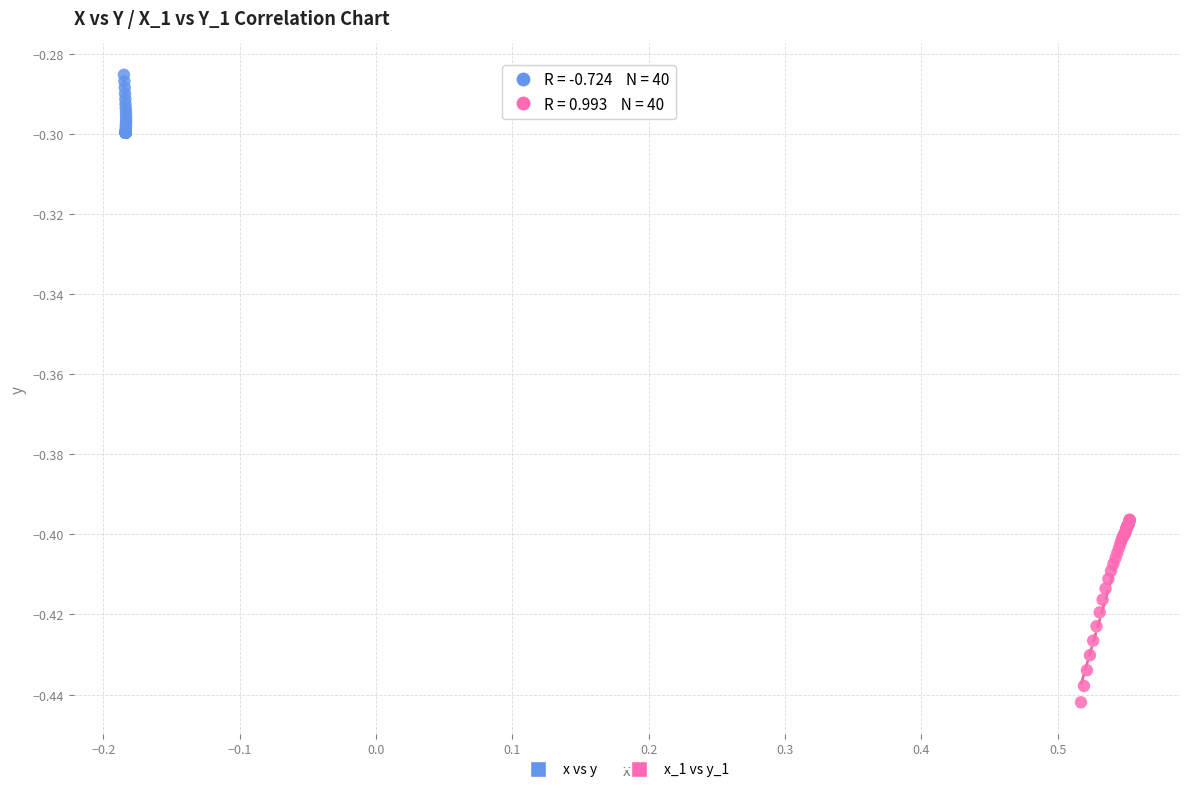

Which series reaches the minimum Y coordinate?

x_1 vs y_1